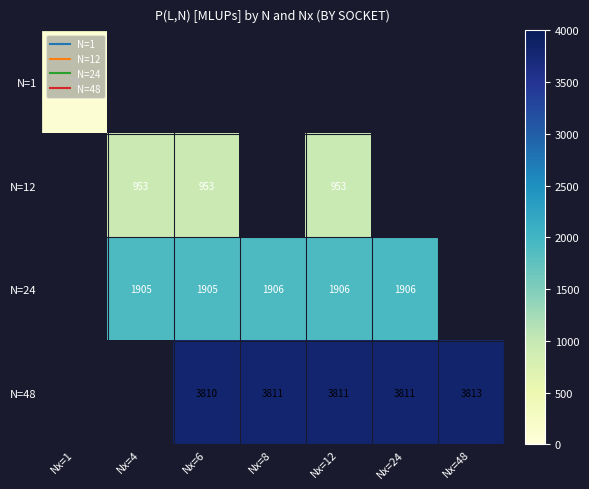

Rank the categories by N=12 value from highest to lowest.

Nx=12, Nx=4, Nx=6, Nx=1, Nx=8, Nx=24, Nx=48